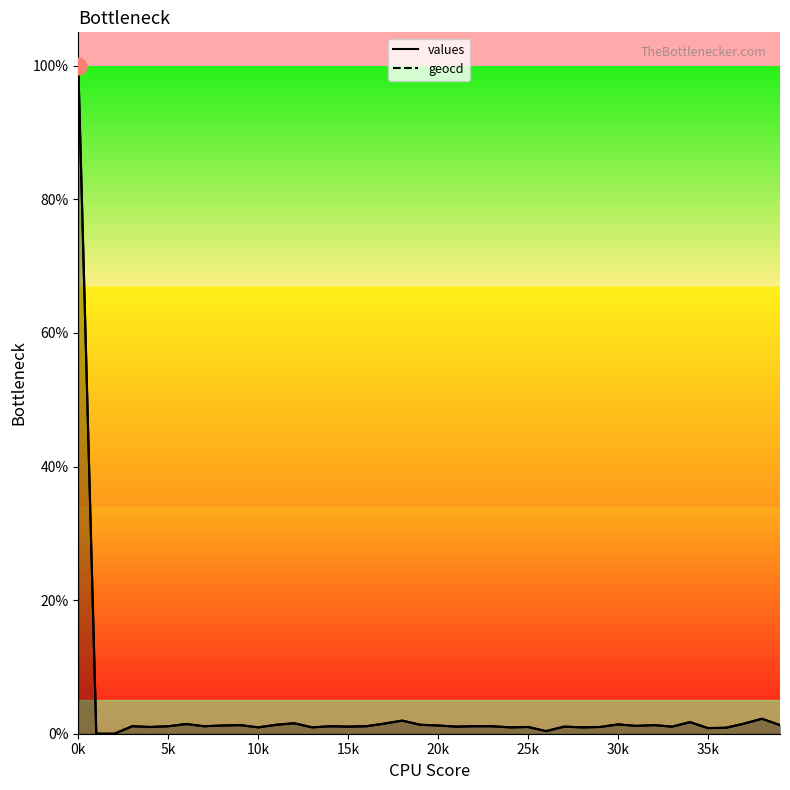

The value of geocd at 16 is 0.0. True or false?

True